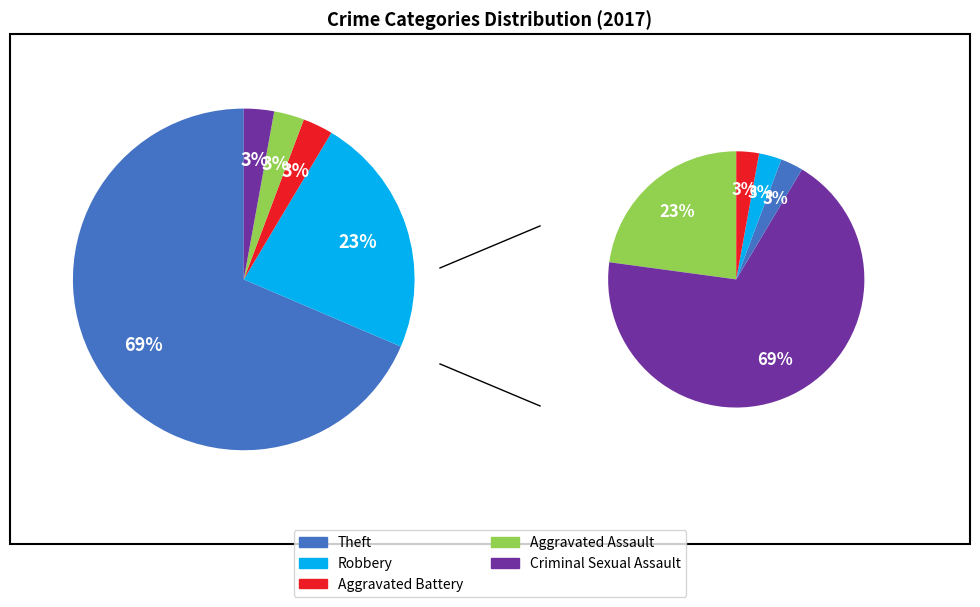

What is the change in value from 2 to 4?

+23